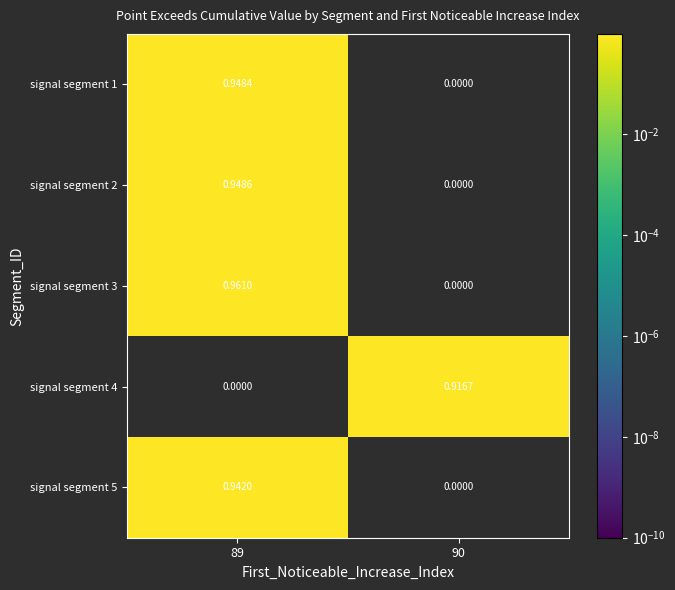

Is the value of signal segment 1 at 89 greater than the value of signal segment 2 at 89?

No